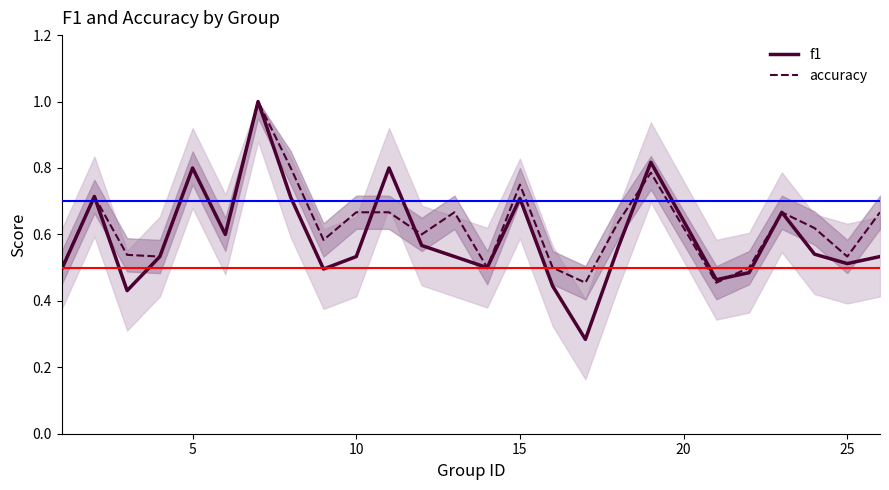

Is it true that accuracy equals 1.0 at 10?

False